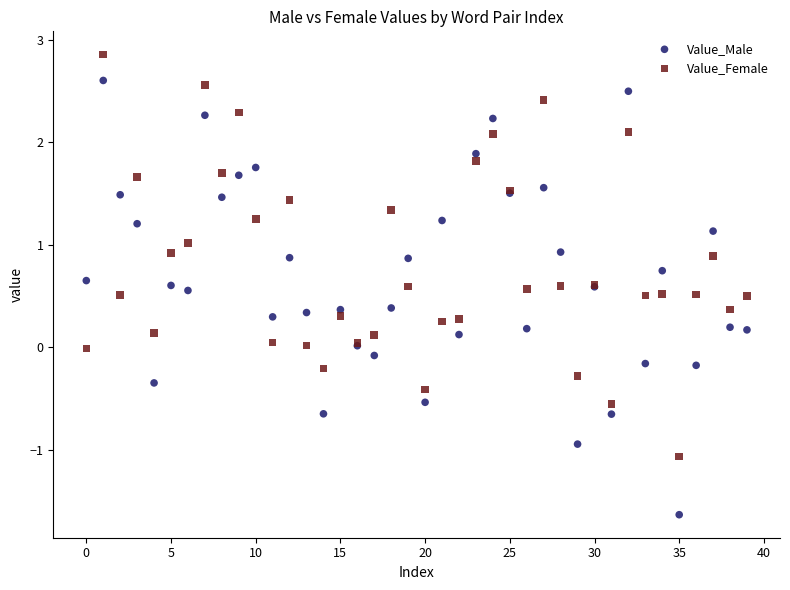

Which series has the largest Y range (max minus min)?

Value_Male